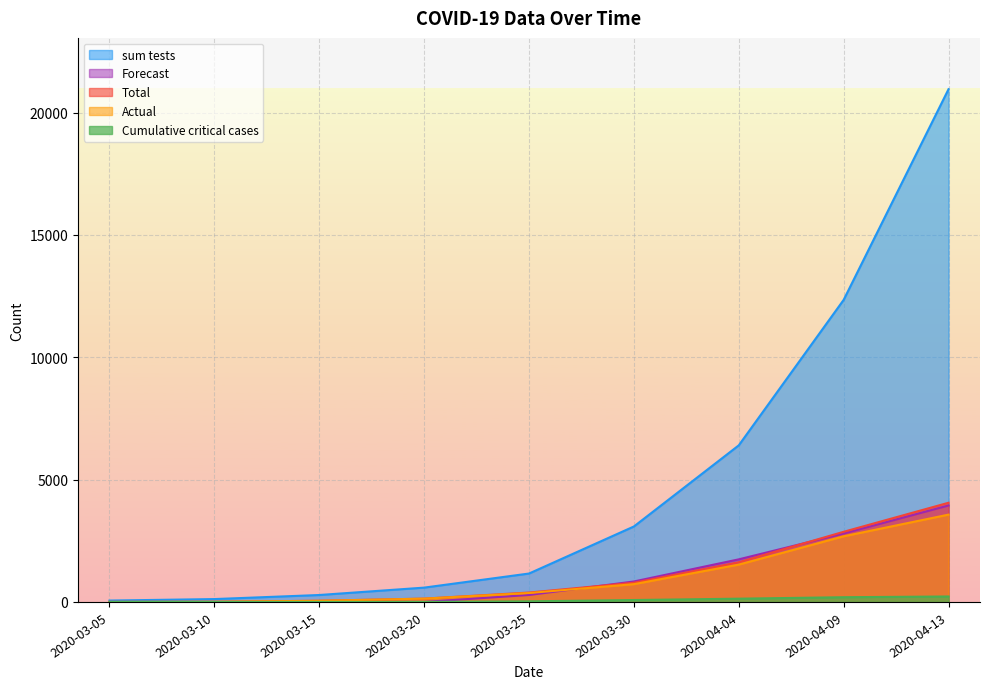

How many distinct data groups are displayed?

5